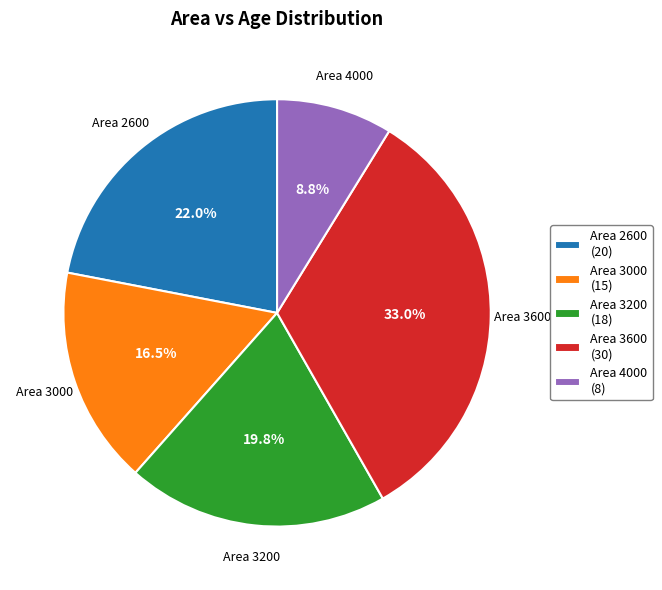

What is the smallest slice in the pie chart?

Area 4000 (8)